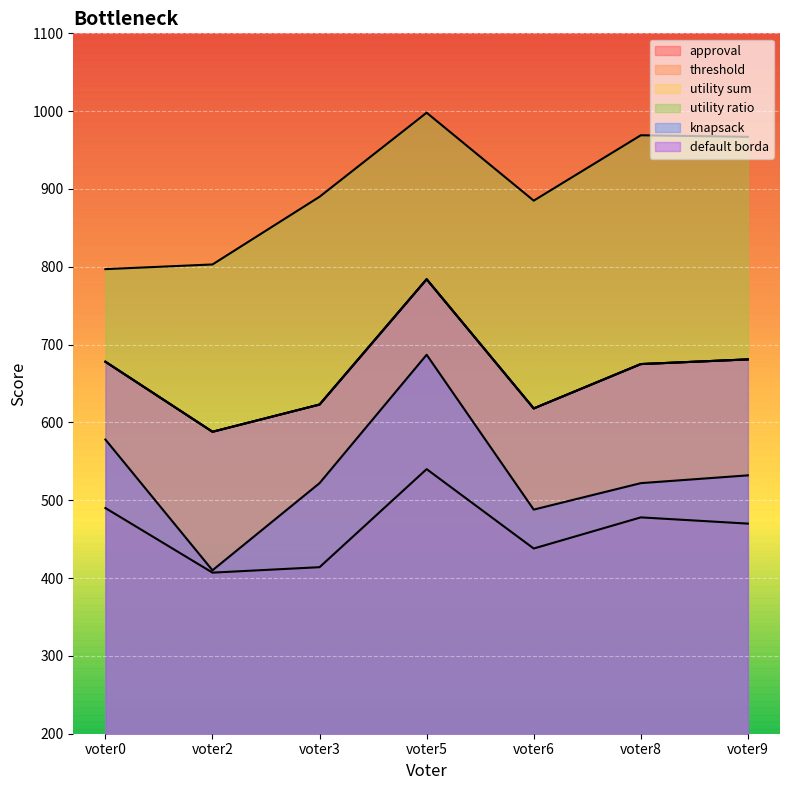

Does the chart display data point markers on the line(s)?

No